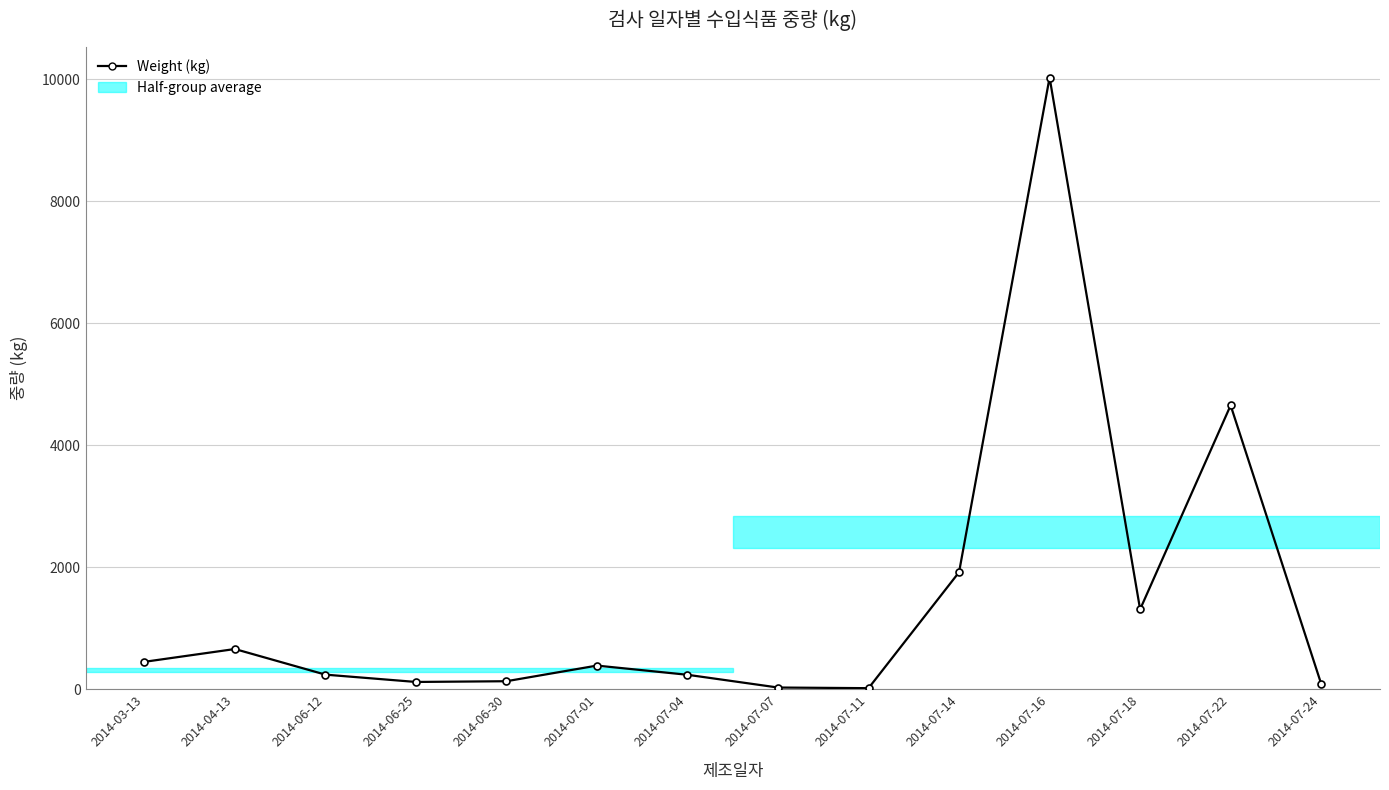

What is the sum of the values at 2014-07-07 and 2014-07-14?

1948.7